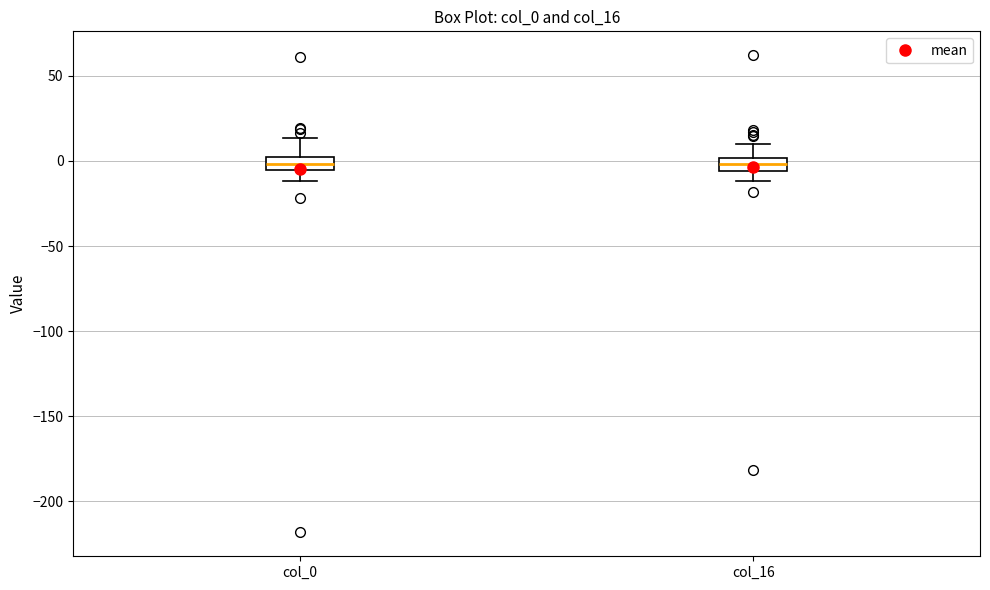

Reading left to right, read every box against the y-axis: the position of its median line, the range the box covers, and the ends of its whiskers. The values are not printed on the chart, so give them approximately, as read against the axis.

col_0: median 0 (inside the box), box -5 to 0, whiskers -10 to 15
col_16: median 0 (inside the box), box -5 to 0, whiskers -10 to 10